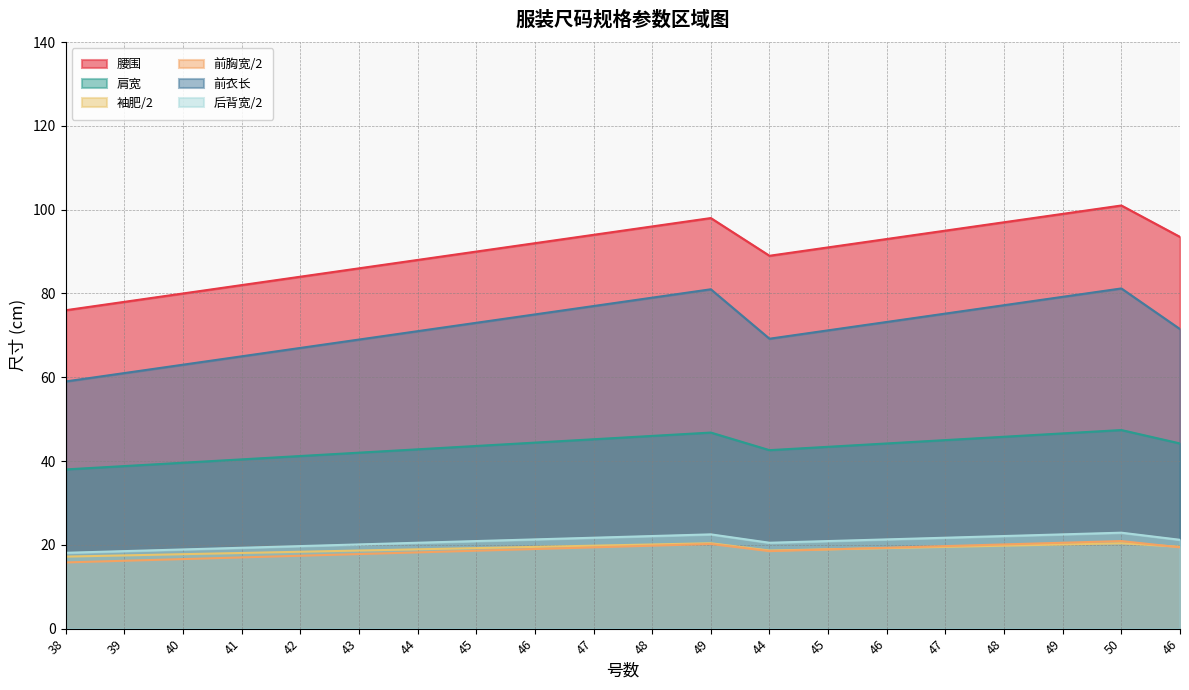

What is the total value across all series at 49?

288.9